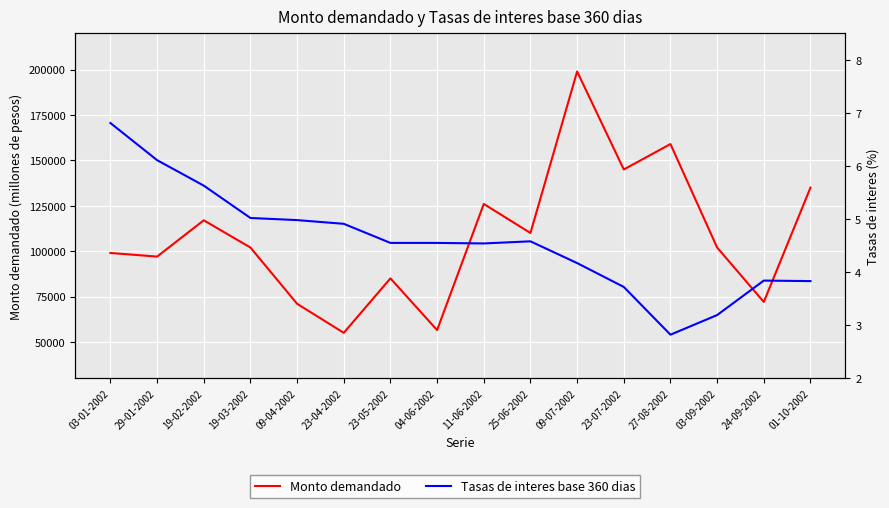

Which series changed the most between 23-07-2002 and 27-08-2002?

Monto demandado